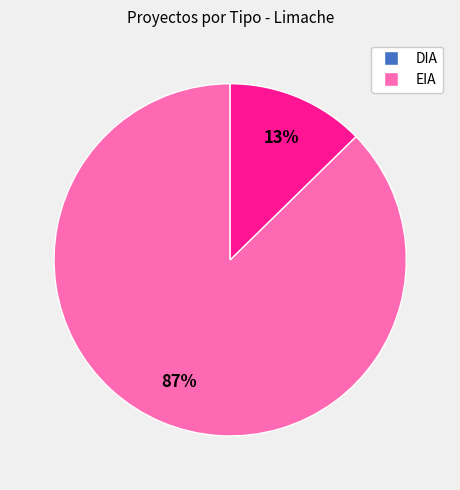

Which category has the biggest portion of the pie?

DIA